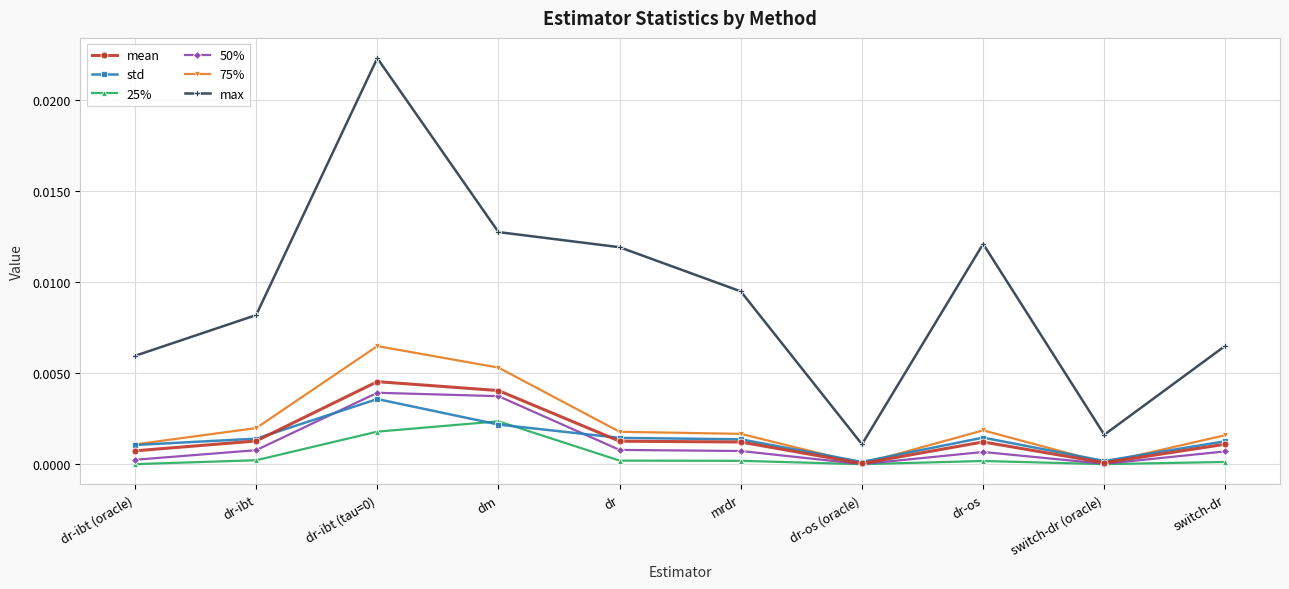

Which series has the largest range (max minus min)?

max